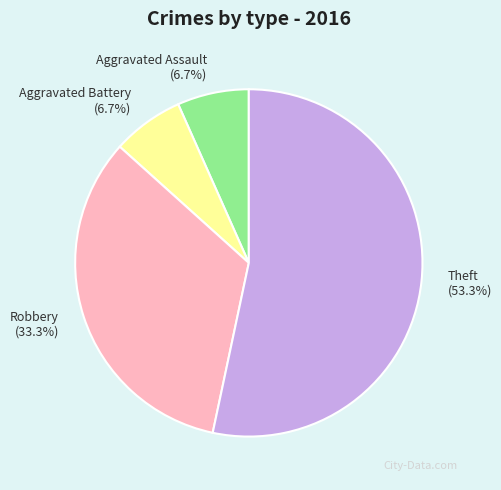

To the nearest percent, what is the difference between the Robbery and Theft slice percentages?

20%